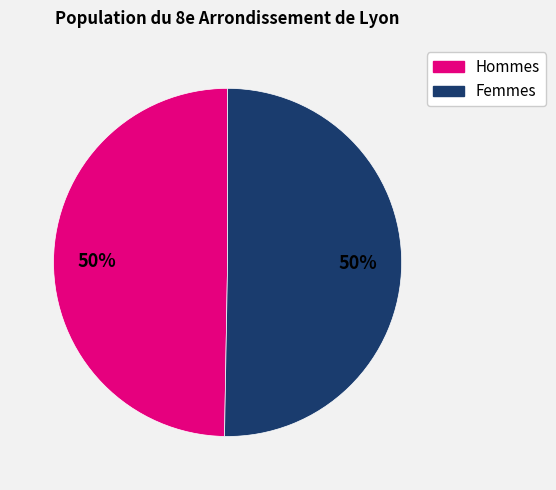

To the nearest percent, what is the average slice percentage?

50%